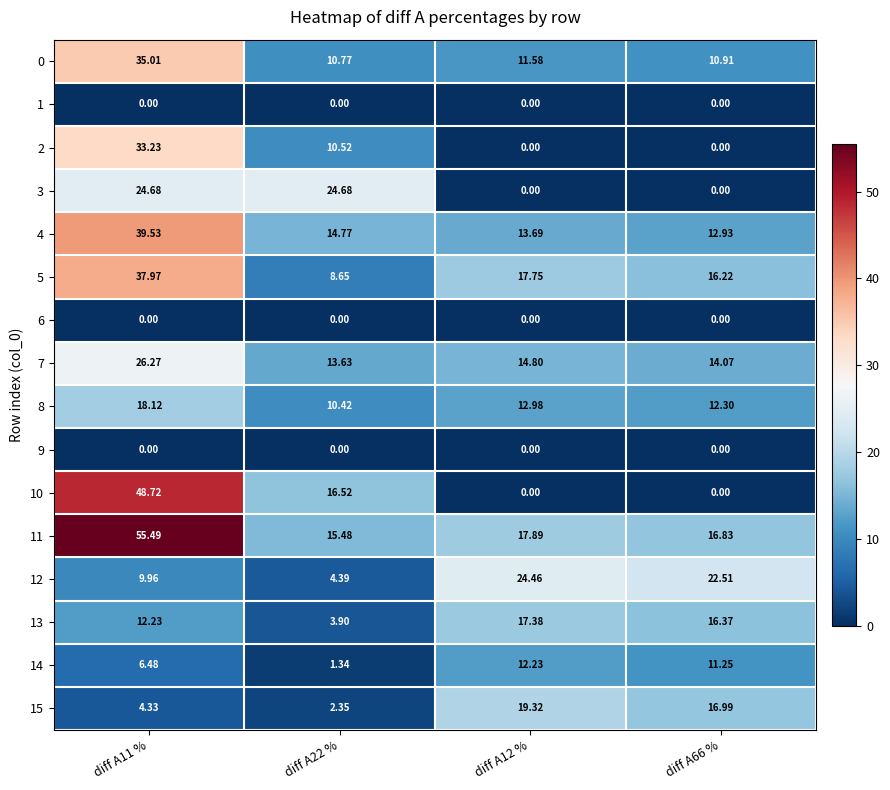

How many series are shown in this chart?

16